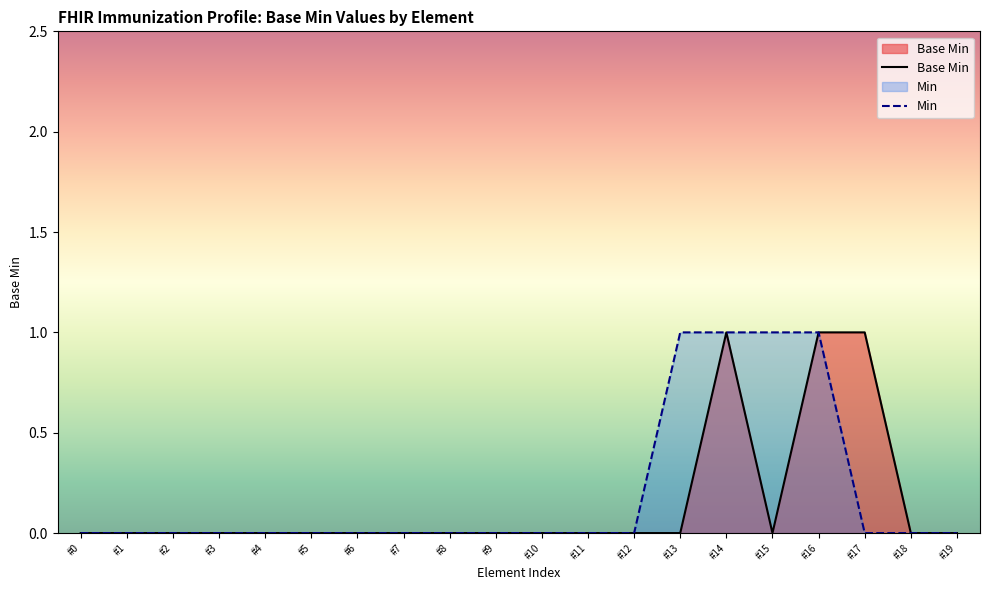

The value of Base Min at #17 is 1. True or false?

True